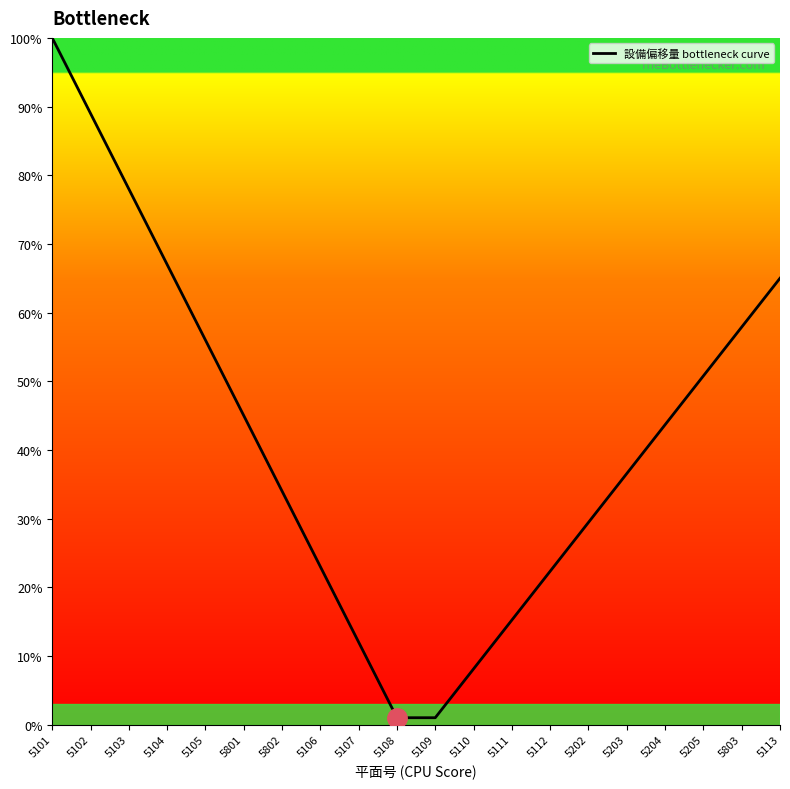

What is the ratio of the value at 5105 to the value at 5101?

0.6